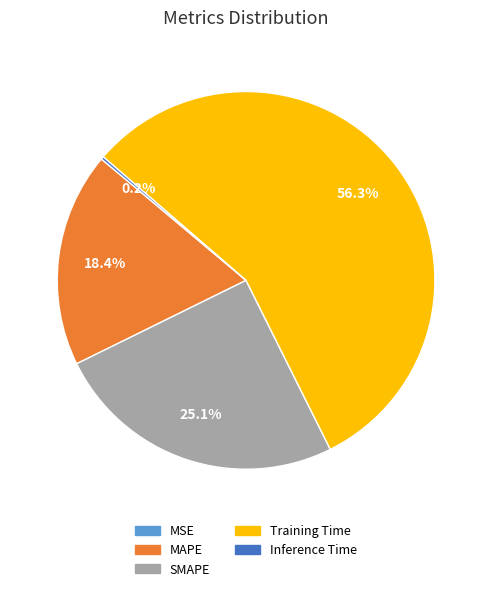

True or false: Training Time accounts for 56% of the total.

True